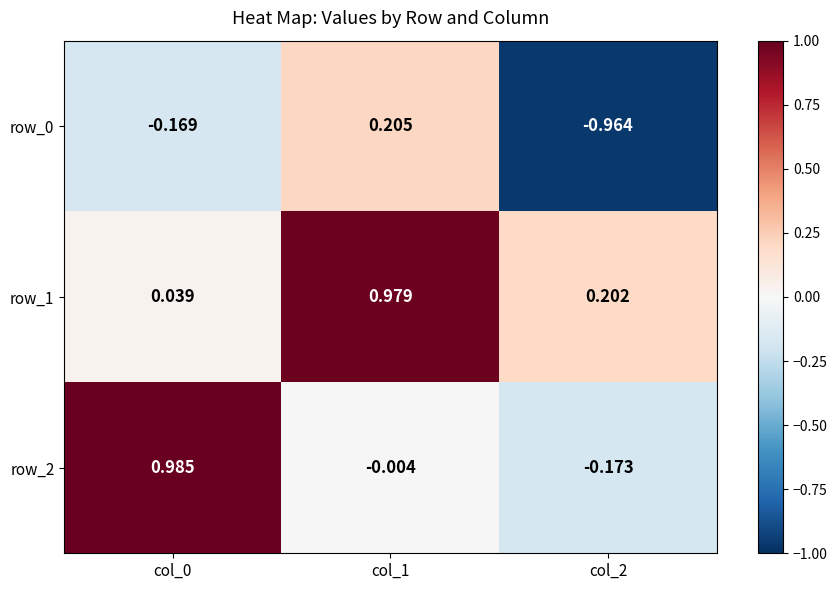

Is the value of row_1 at col_1 greater than the value of row_2 at col_0?

No